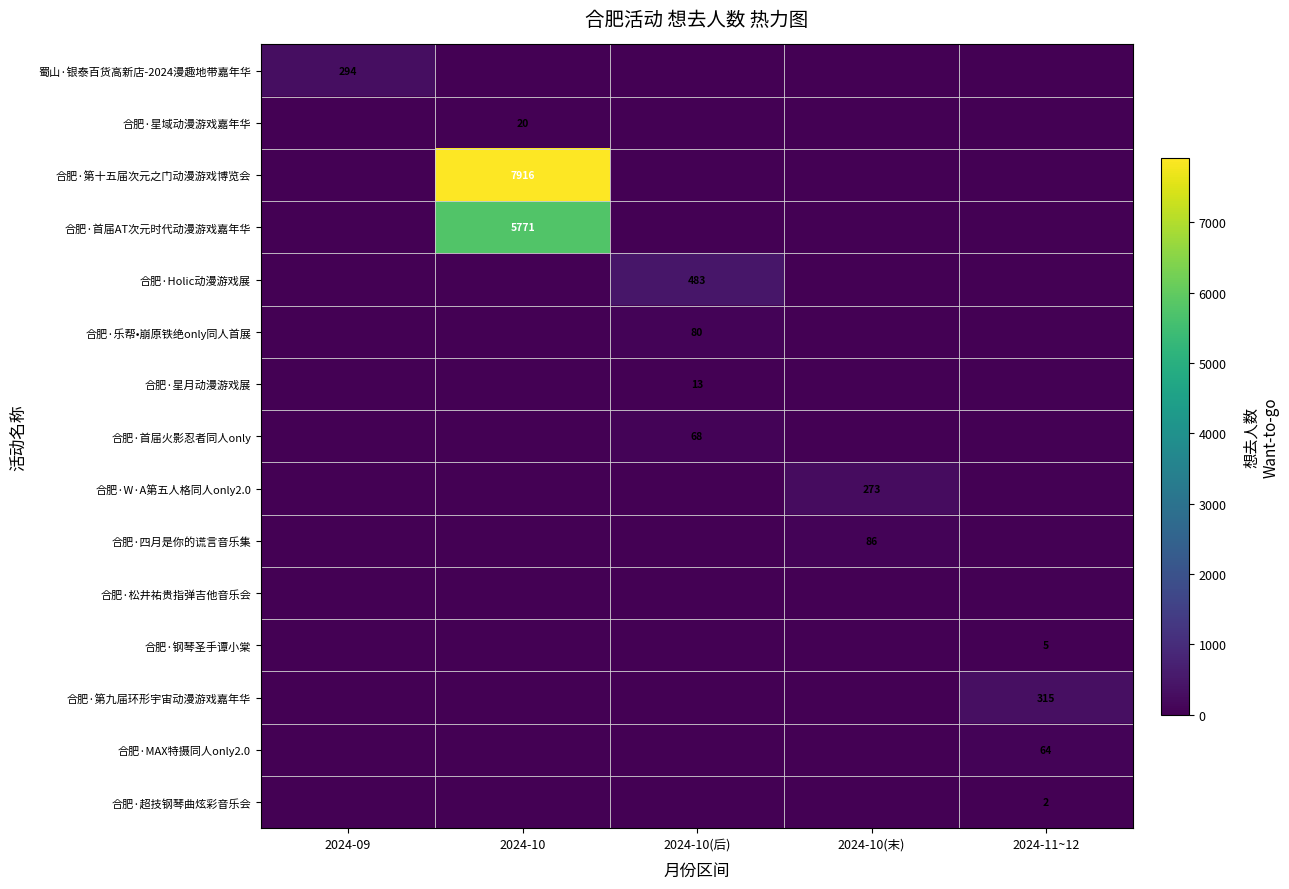

How many distinct data groups are displayed?

15